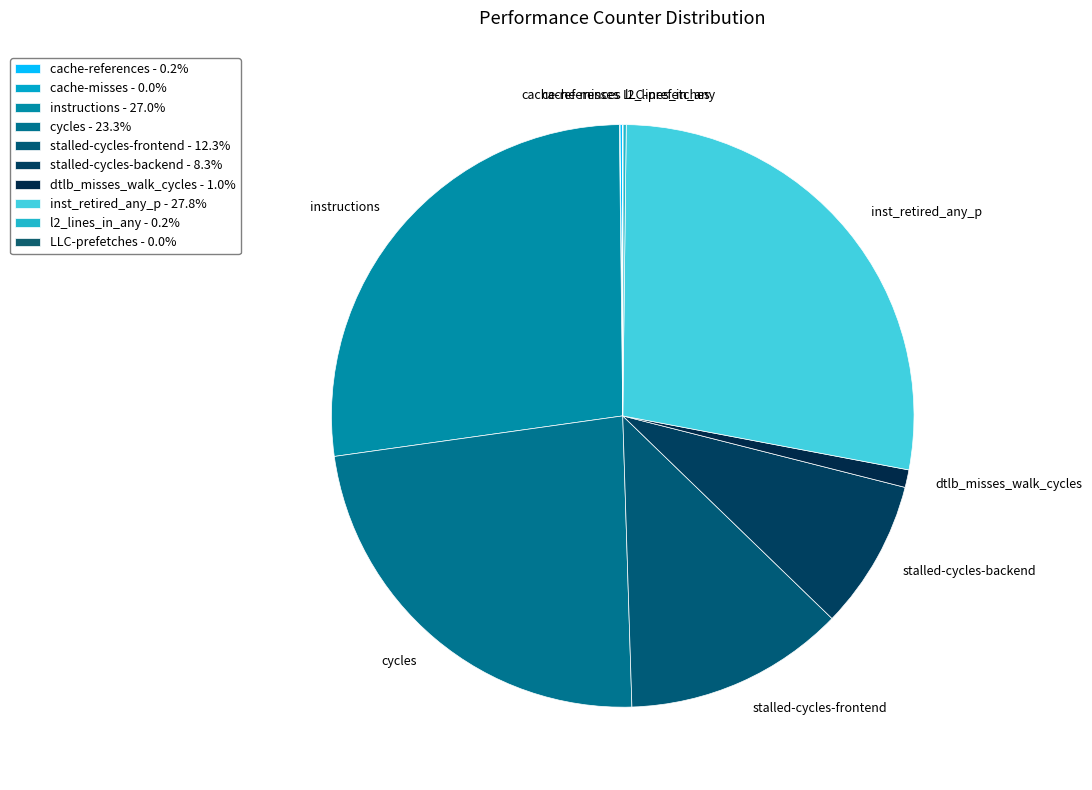

What is the largest slice in the pie chart?

inst_retired_any_p